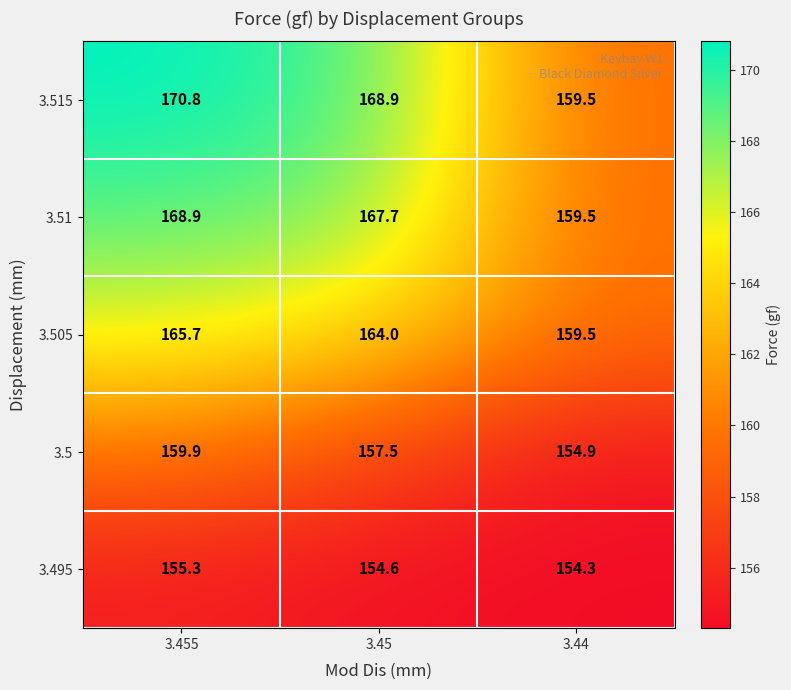

Reading right to left, what are all the values shown in this chart?

3.515: 3.44=159.5	3.45=168.9	3.455=170.8
3.51: 3.44=159.5	3.45=167.7	3.455=168.9
3.505: 3.44=159.5	3.45=164.0	3.455=165.7
3.5: 3.44=154.9	3.45=157.5	3.455=159.9
3.495: 3.44=154.3	3.45=154.6	3.455=155.3